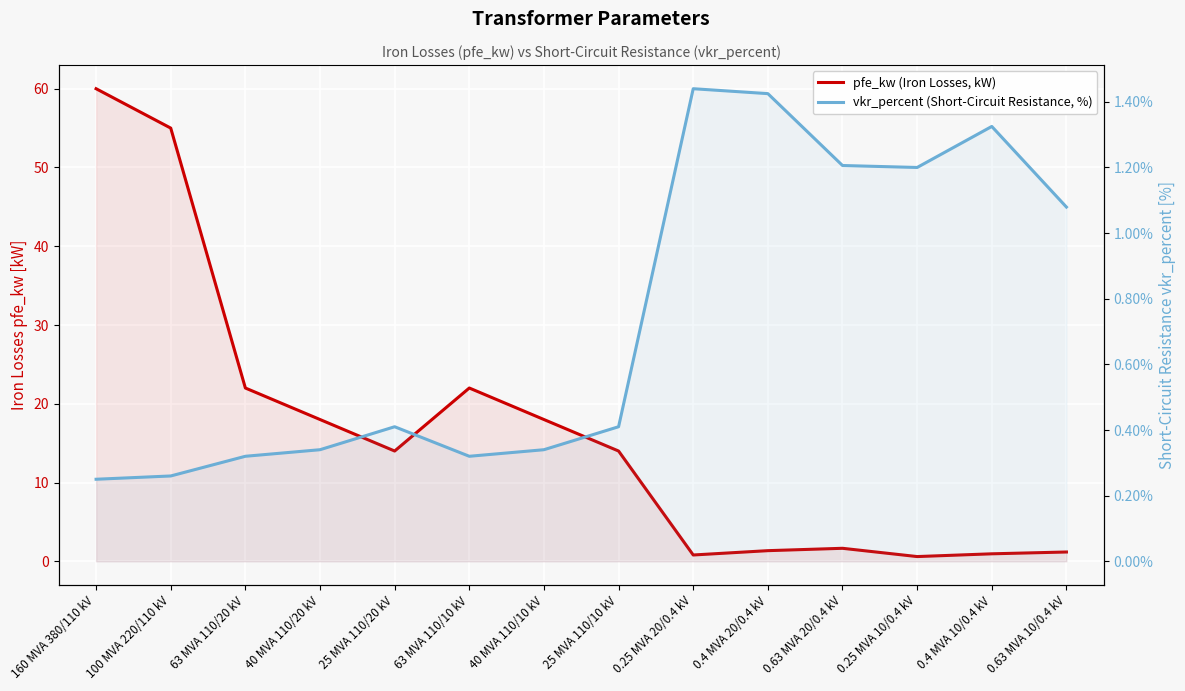

List the labels in order of vkr_percent (Short-Circuit Resistance, %) value, largest first.

0.25 MVA 20/0.4 kV, 0.4 MVA 20/0.4 kV, 0.4 MVA 10/0.4 kV, 0.63 MVA 20/0.4 kV, 0.25 MVA 10/0.4 kV, 0.63 MVA 10/0.4 kV, 25 MVA 110/20 kV, 25 MVA 110/10 kV, 40 MVA 110/20 kV, 40 MVA 110/10 kV, 63 MVA 110/20 kV, 63 MVA 110/10 kV, 100 MVA 220/110 kV, 160 MVA 380/110 kV